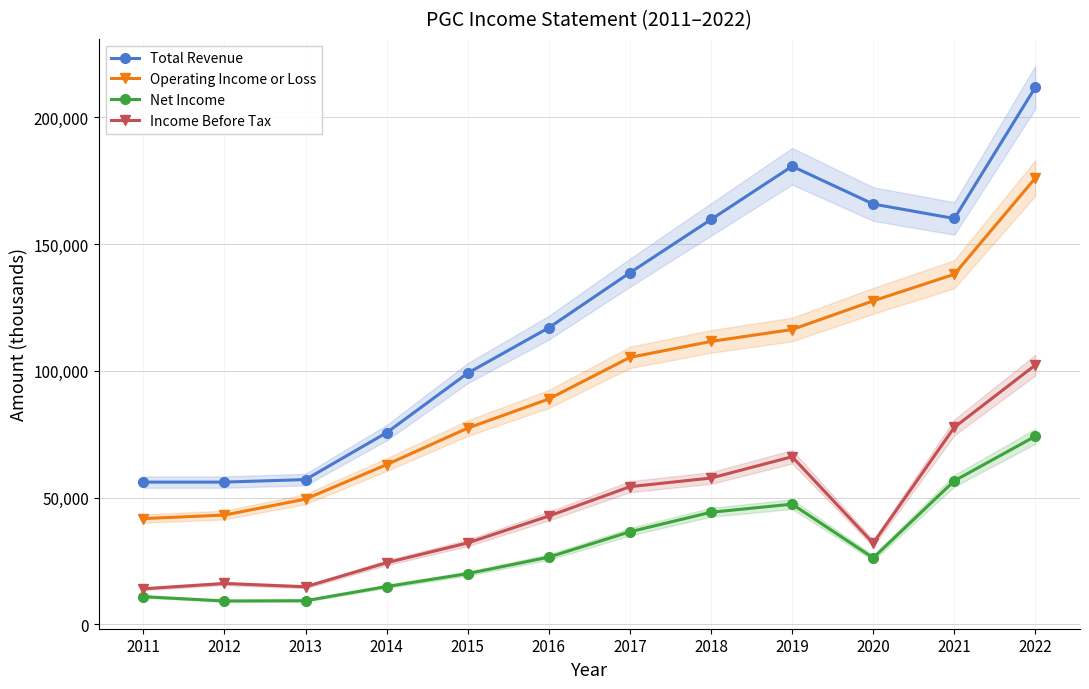

What is the value of the Net Income point at the 8th from the left?

44200